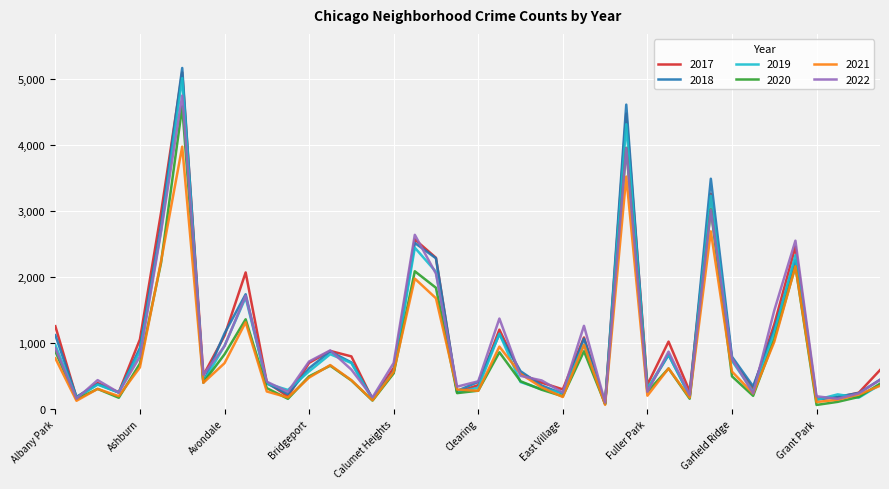

Does the chart display data point markers on the line(s)?

No